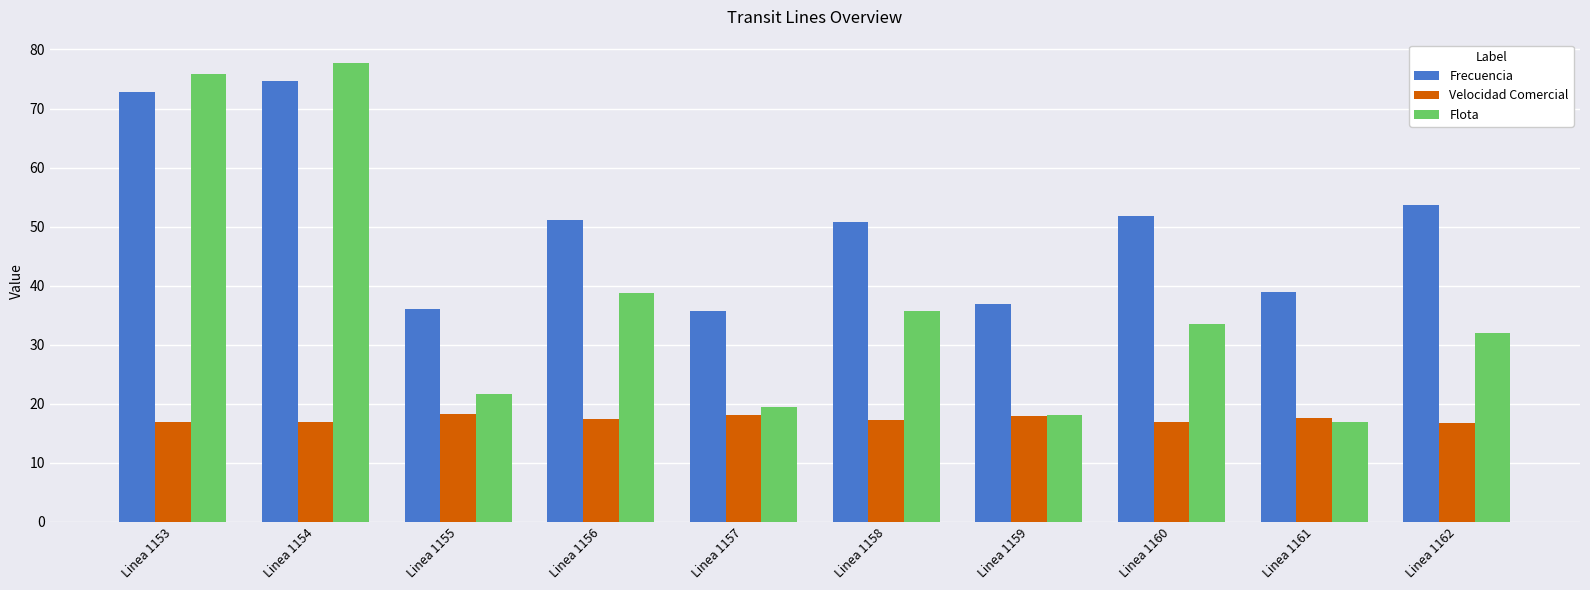

Is it true that Flota equals 17.4 at Linea 1162?

False